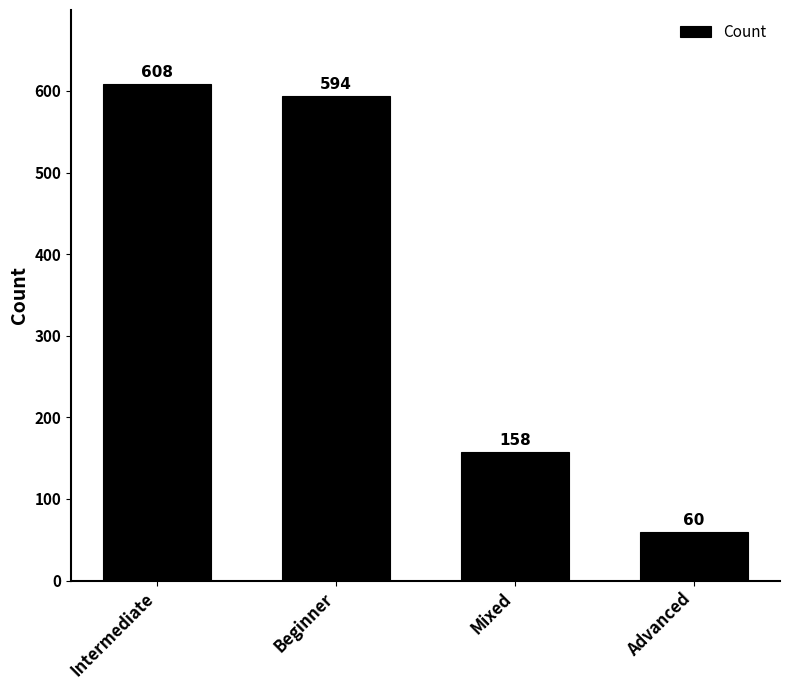

How many values are below 594?

2